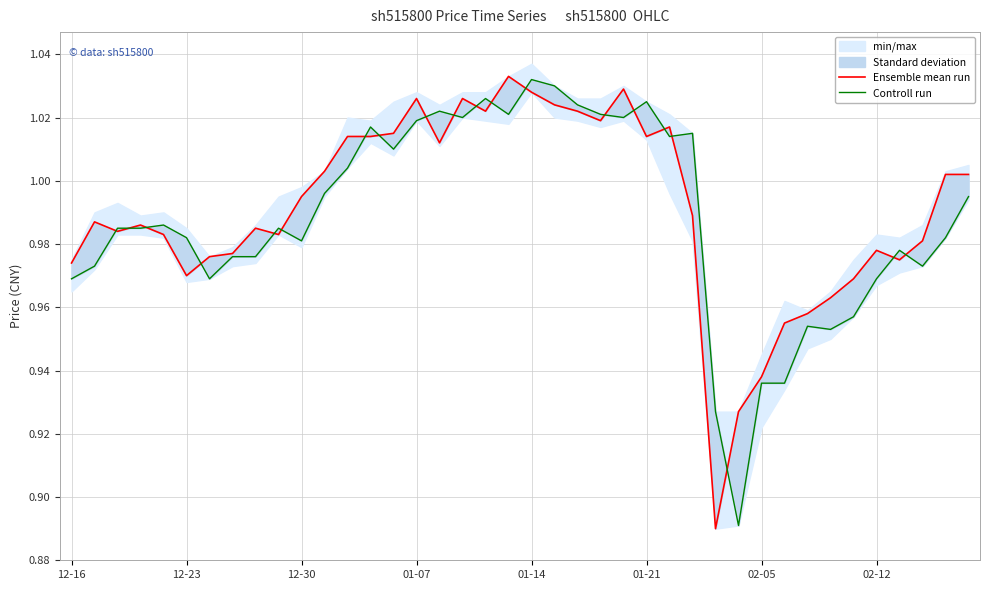

True or false: Ensemble mean run and Controll run intersect in this chart.

True